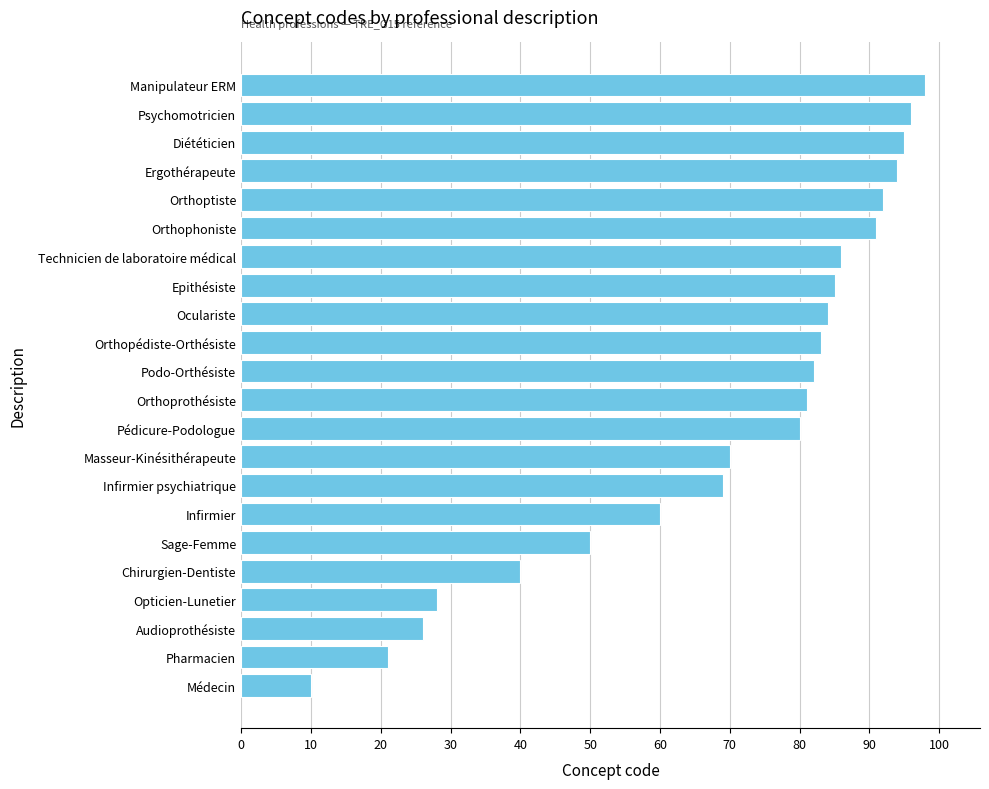

How many data points are less than 82?

11